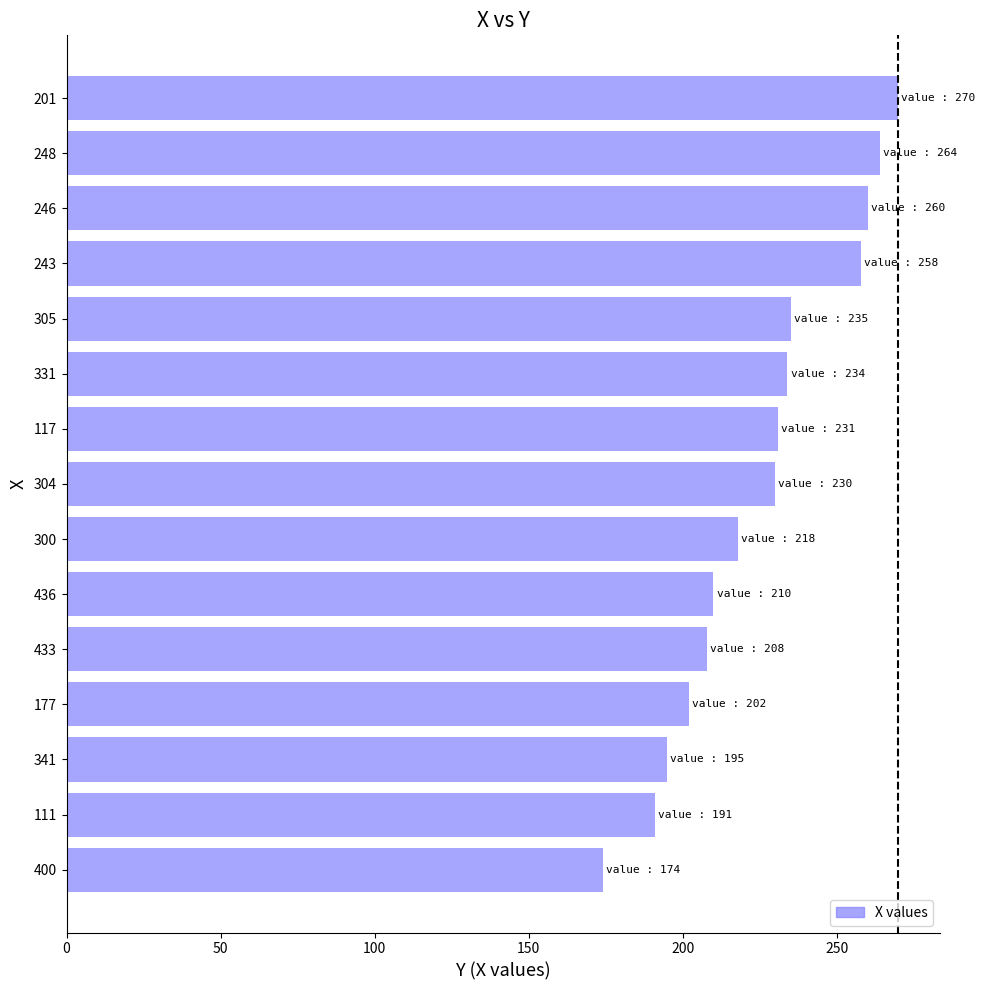

What is the difference between the second highest and minimum values?

90